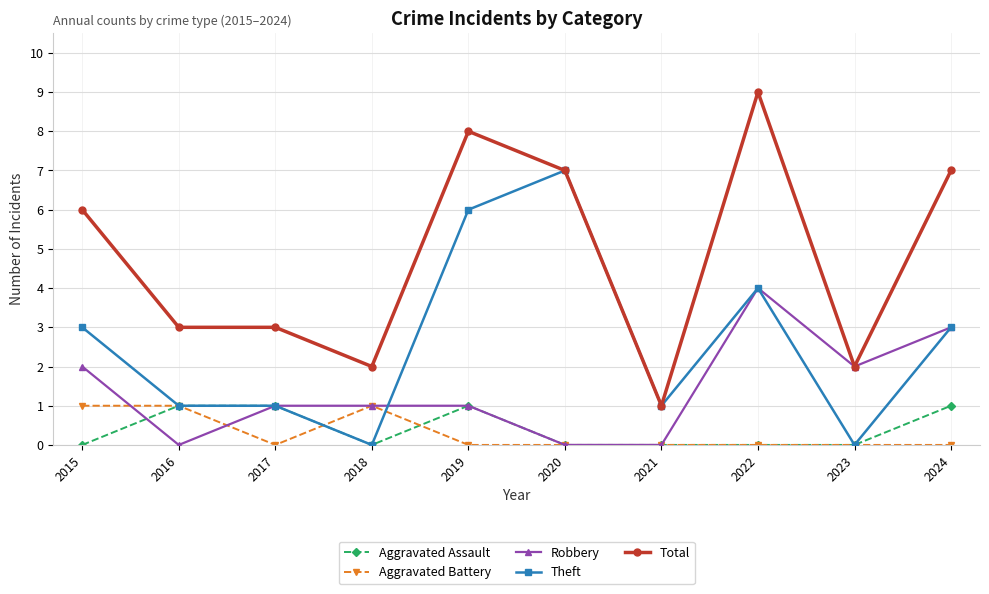

Reading right to left, transcribe all the data shown in this chart.

Aggravated Assault: 2024=1	2023=0	2022=0	2021=0	2020=0	2019=1	2018=0	2017=1	2016=1	2015=0
Aggravated Battery: 2024=0	2023=0	2022=0	2021=0	2020=0	2019=0	2018=1	2017=0	2016=1	2015=1
Robbery: 2024=3	2023=2	2022=4	2021=0	2020=0	2019=1	2018=1	2017=1	2016=0	2015=2
Theft: 2024=3	2023=0	2022=4	2021=1	2020=7	2019=6	2018=0	2017=1	2016=1	2015=3
Total: 2024=7	2023=2	2022=9	2021=1	2020=7	2019=8	2018=2	2017=3	2016=3	2015=6